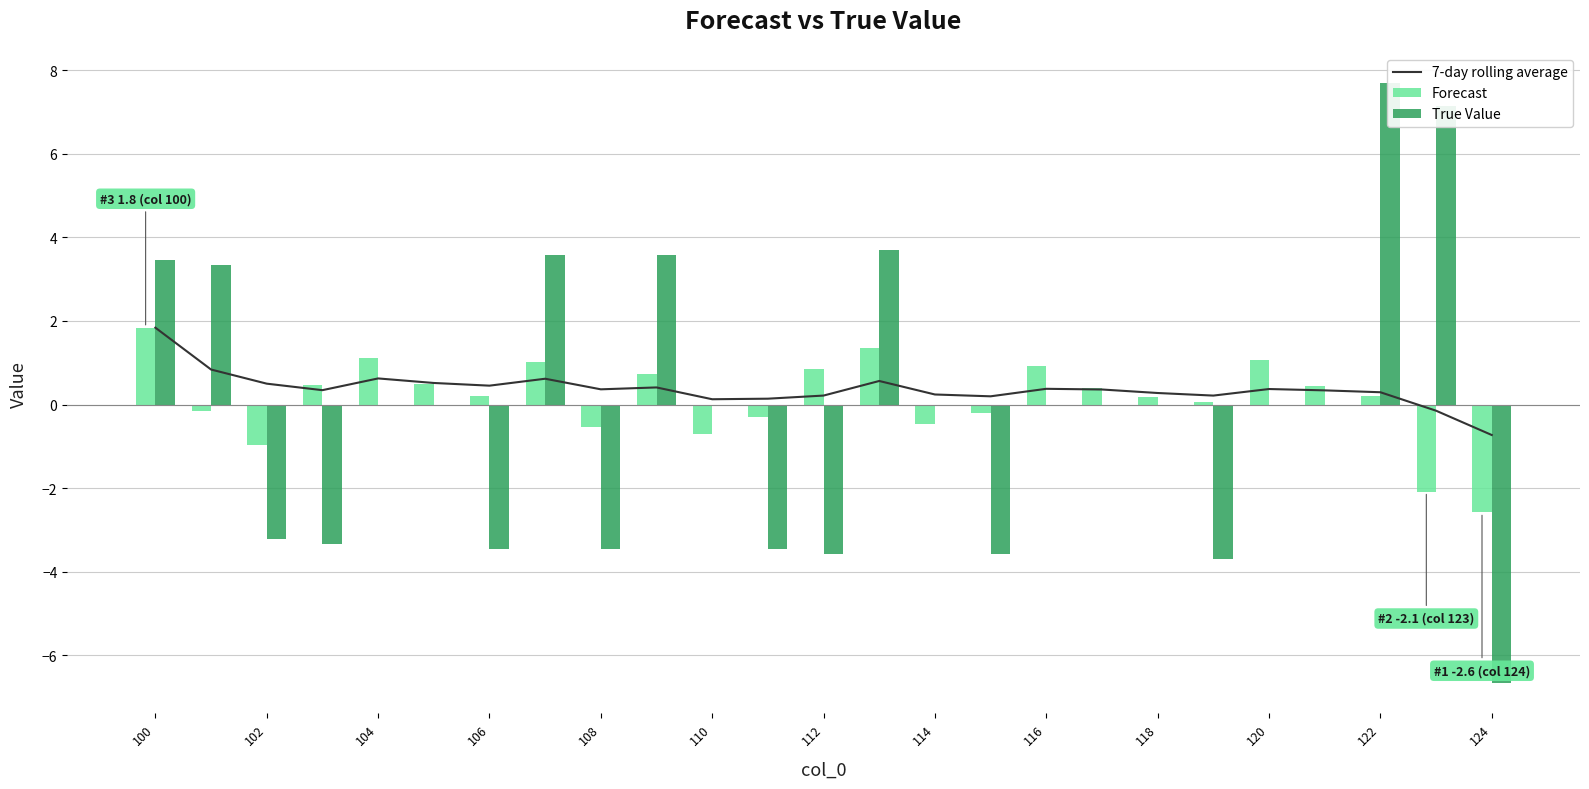

What is the smallest value displayed?

-6.7